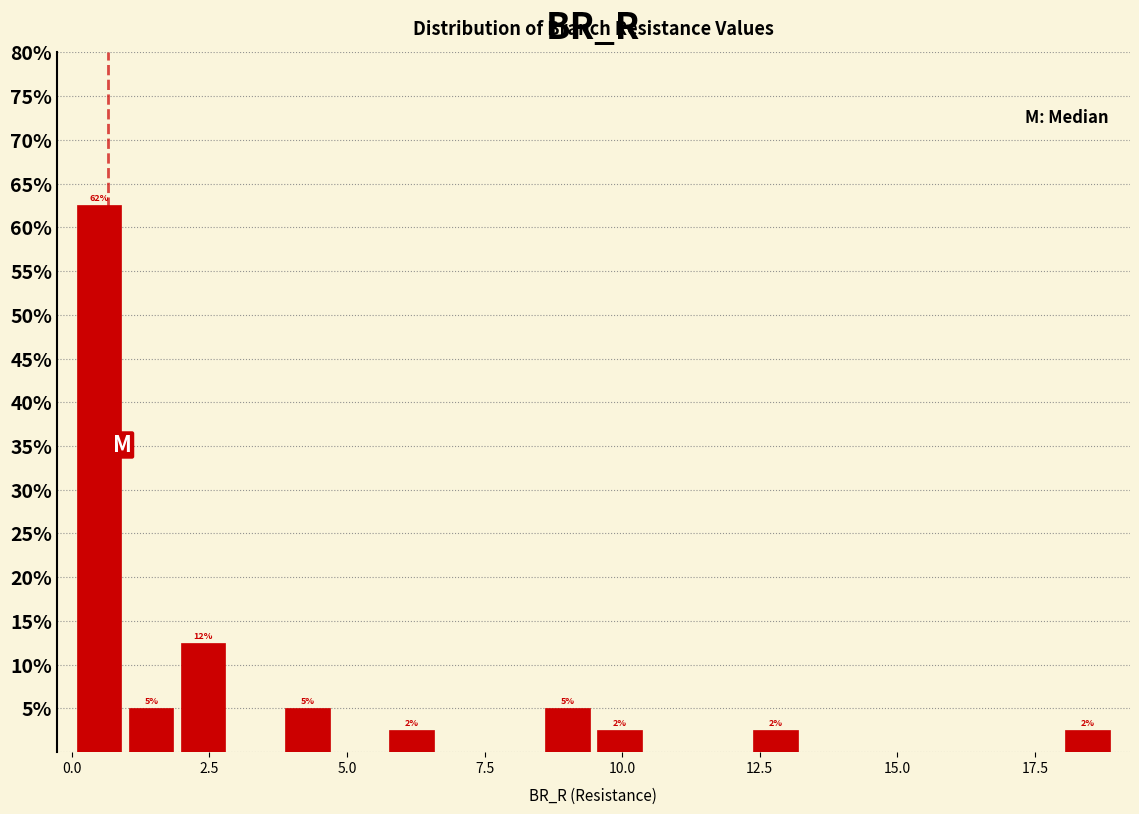

Read against the x-axis, roughly where is the centre of the tallest bar?

0.5